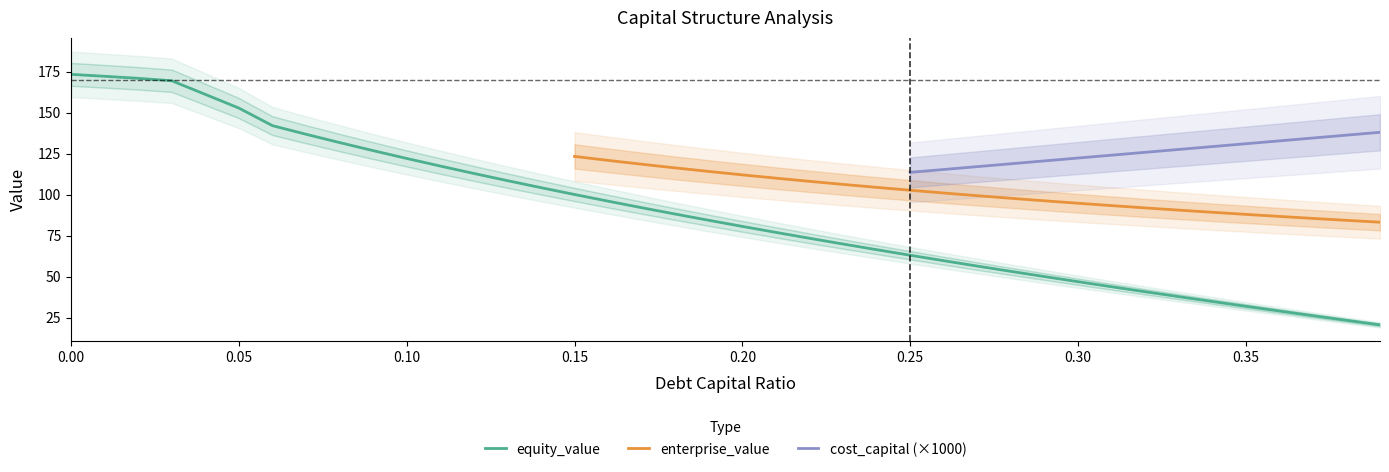

Which series has the widest spread of values?

equity_value